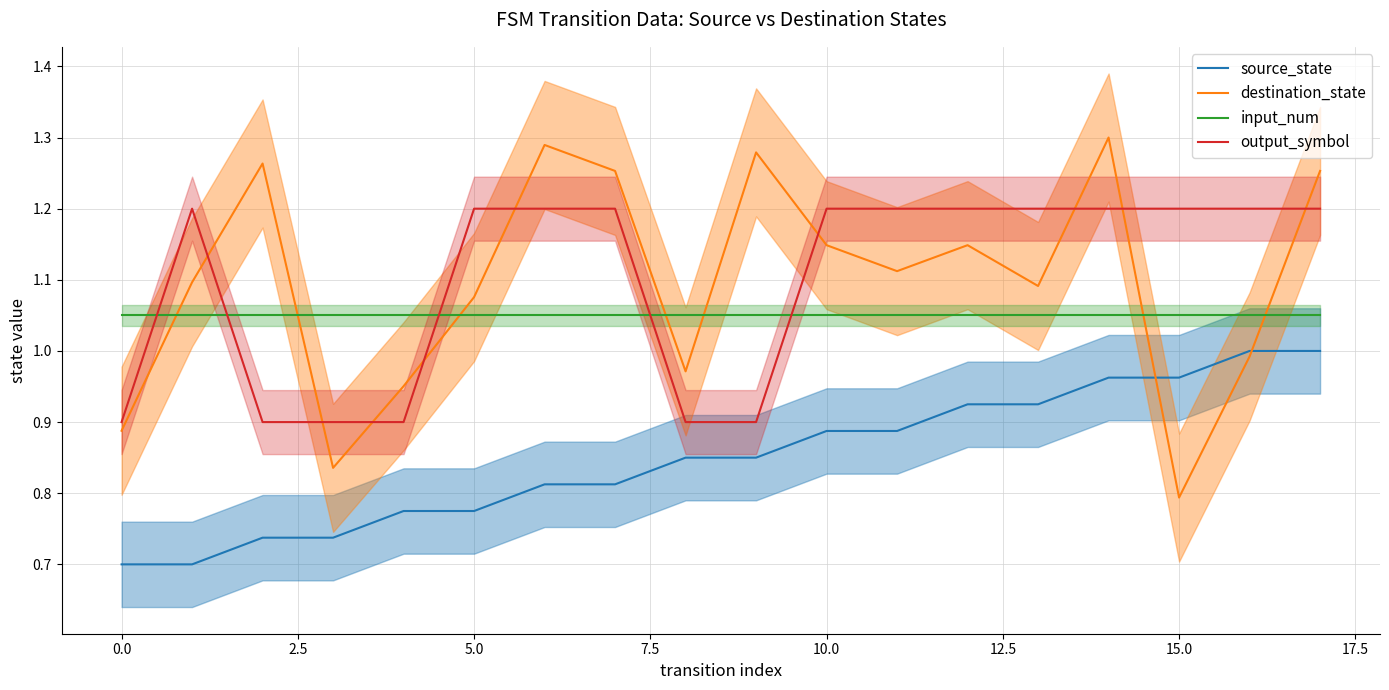

What value does the destination_state series have at 17?

1.3